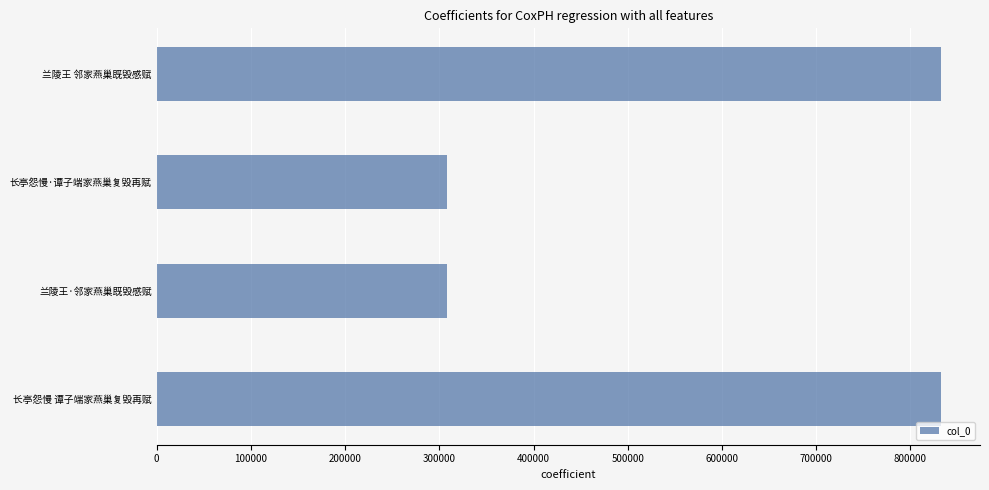

The chart shows a value of 308423 at 长亭怨慢·谭子端家燕巢复毁再赋. True or false?

True